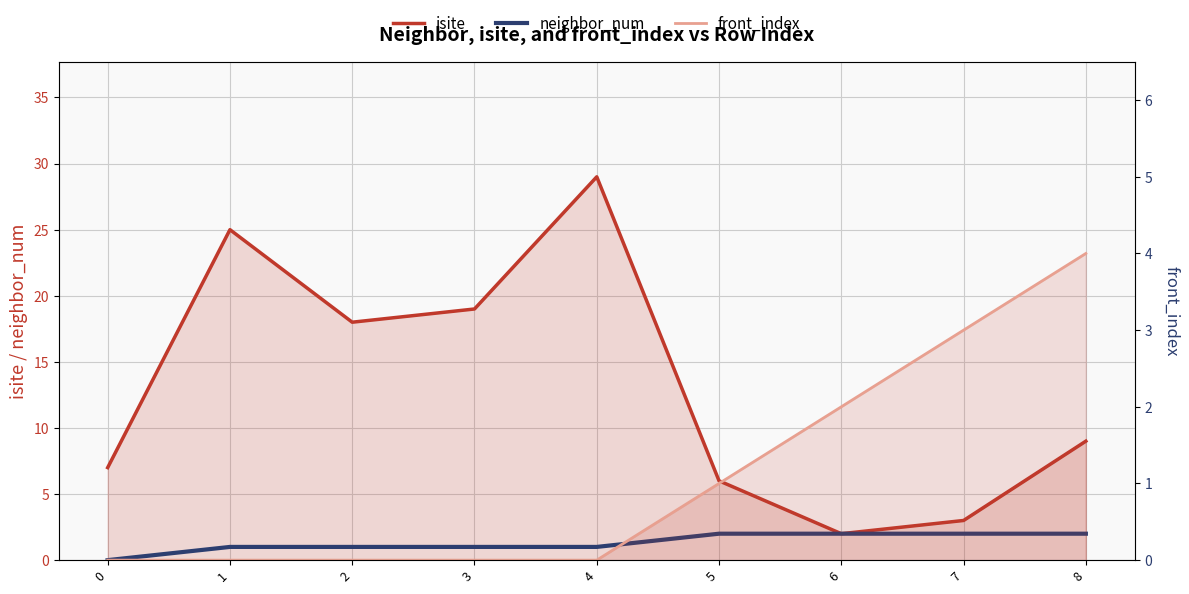

True or false: front_index has more than 1 interior local peaks.

False